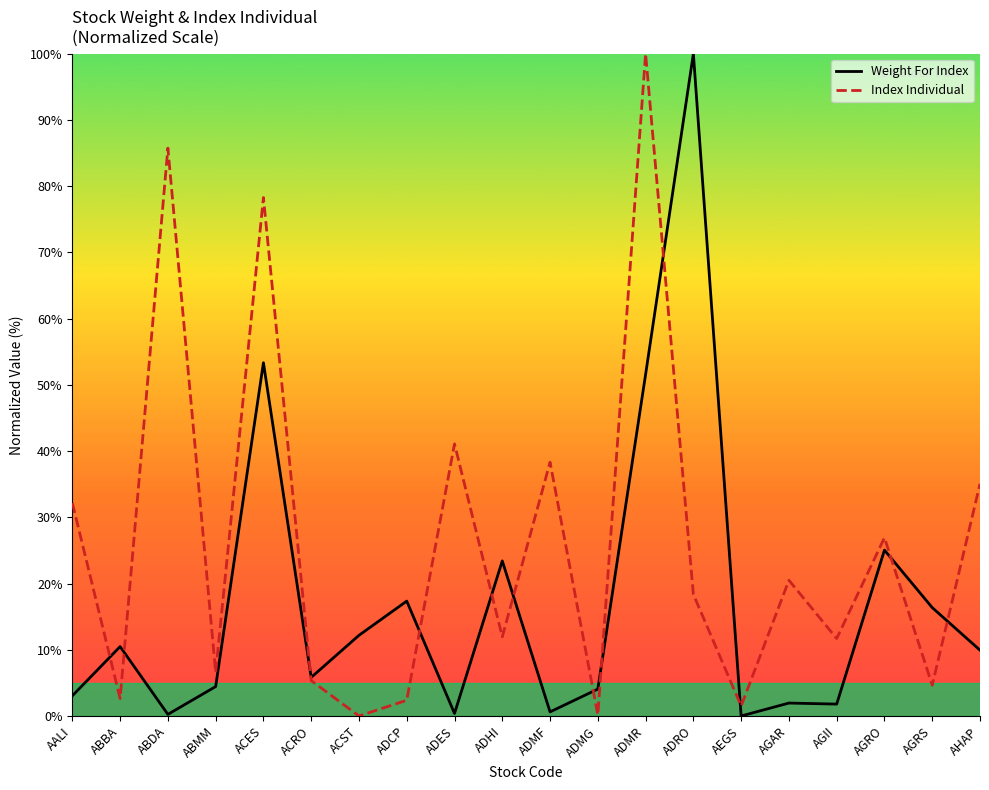

What is the sum of all Weight For Index values?

342.0